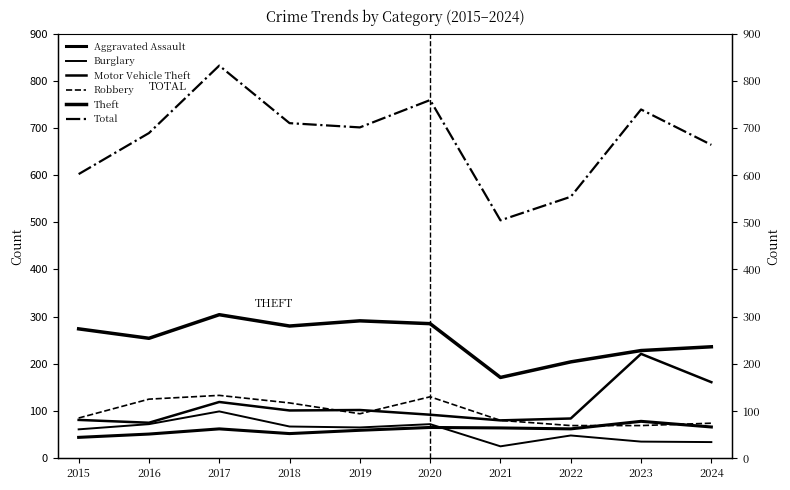

Rank the series at 2016 from highest to lowest value.

Total, Theft, Robbery, Motor Vehicle Theft, Burglary, Aggravated Assault